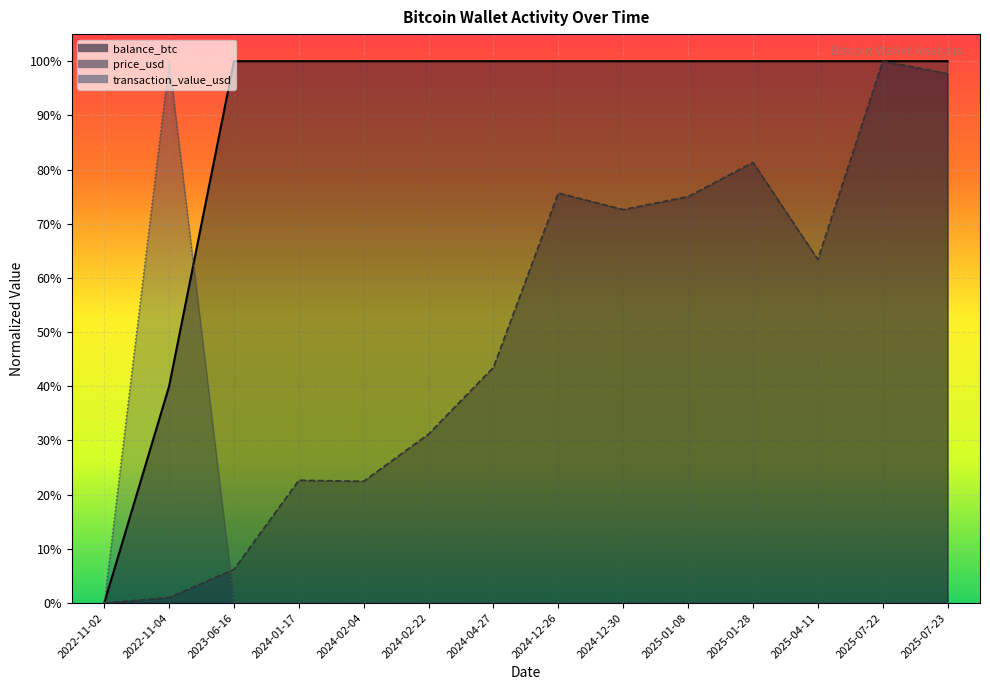

What is the label of the 7th point from the right?

2024-12-26